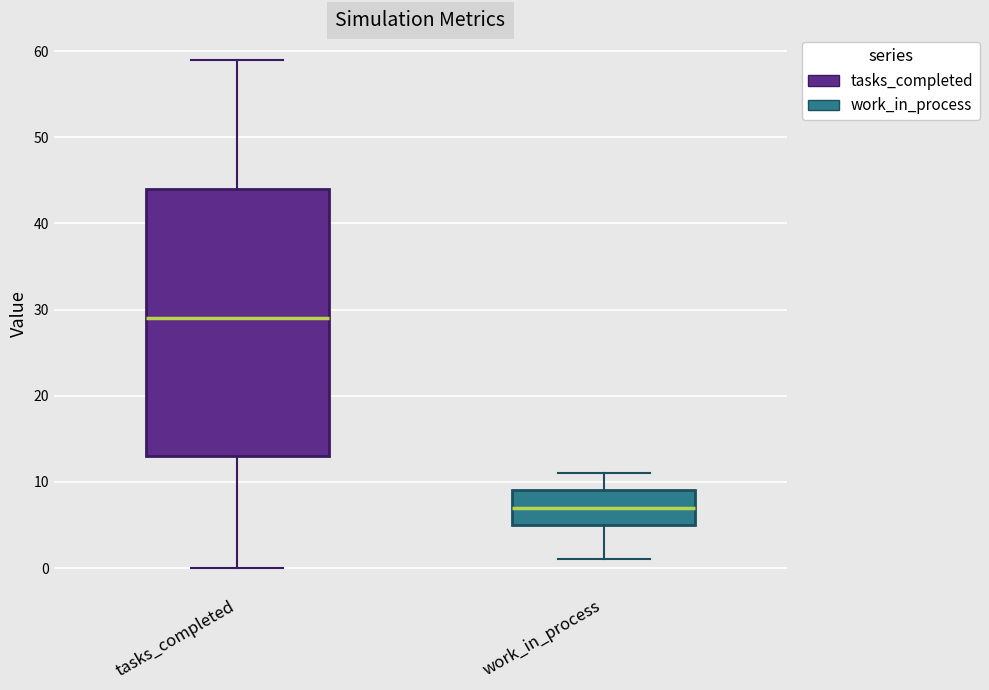

Which box's median line is the lowest?

work_in_process